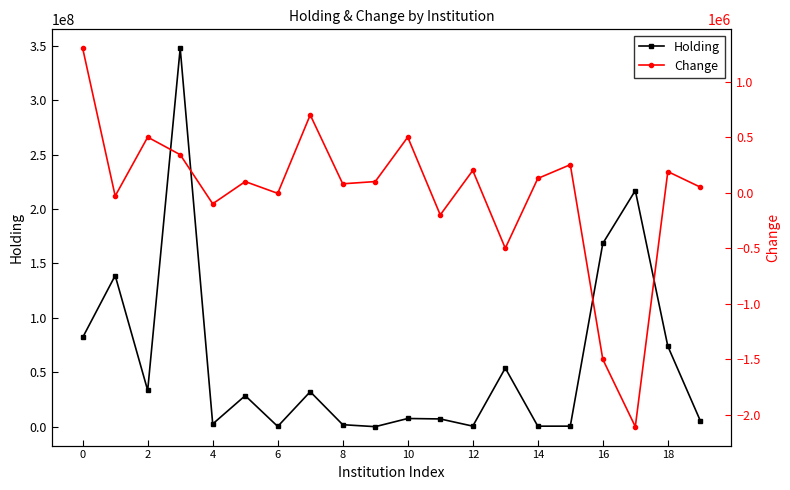

What is the difference between the maximum and second lowest values in the Holding series?

347350500